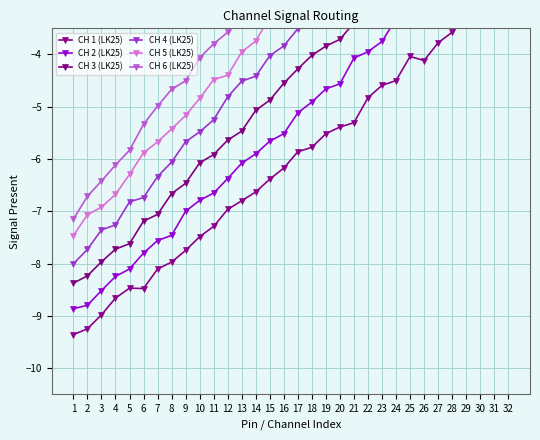

Reading right to left, transcribe all the data shown in this chart.

CH 1 (LK25): 32=-2.6	31=-2.9	30=-3.0	29=-3.2	28=-3.6	27=-3.8	26=-4.1	25=-4.0	24=-4.5	23=-4.6	22=-4.8	21=-5.3	20=-5.4	19=-5.5	18=-5.8	17=-5.9	16=-6.2	15=-6.4	14=-6.6	13=-6.8	12=-7.0	11=-7.3	10=-7.5	9=-7.7	8=-8.0	7=-8.1	6=-8.5	5=-8.5	4=-8.7	3=-9.0	2=-9.2	1=-9.4
CH 2 (LK25): 32=-1.5	31=-1.9	30=-2.1	29=-2.2	28=-2.7	27=-2.8	26=-3.1	25=-3.2	24=-3.3	23=-3.8	22=-3.9	21=-4.1	20=-4.6	19=-4.7	18=-4.9	17=-5.1	16=-5.5	15=-5.7	14=-5.9	13=-6.1	12=-6.4	11=-6.7	10=-6.8	9=-7.0	8=-7.5	7=-7.6	6=-7.8	5=-8.1	4=-8.2	3=-8.5	2=-8.8	1=-8.9
CH 3 (LK25): 32=-0.5	31=-0.8	30=-1.0	29=-1.2	28=-1.4	27=-1.7	26=-2.1	25=-2.3	24=-2.4	23=-2.7	22=-3.0	21=-3.4	20=-3.7	19=-3.8	18=-4.0	17=-4.3	16=-4.6	15=-4.9	14=-5.1	13=-5.5	12=-5.6	11=-5.9	10=-6.1	9=-6.5	8=-6.7	7=-7.1	6=-7.2	5=-7.6	4=-7.7	3=-8.0	2=-8.2	1=-8.4
CH 4 (LK25): 32=0.8	31=0.5	30=0.2	29=-0.2	28=-0.4	27=-0.7	26=-1.0	25=-1.4	24=-1.7	23=-1.9	22=-2.2	21=-2.5	20=-2.7	19=-3.1	18=-3.2	17=-3.5	16=-3.8	15=-4.0	14=-4.4	13=-4.5	12=-4.8	11=-5.2	10=-5.5	9=-5.7	8=-6.1	7=-6.3	6=-6.7	5=-6.8	4=-7.3	3=-7.4	2=-7.7	1=-8.0
CH 5 (LK25): 32=1.8	31=1.4	30=1.2	29=0.9	28=0.6	27=0.2	26=0.1	25=-0.2	24=-0.6	23=-0.9	22=-1.3	21=-1.5	20=-1.8	19=-2.1	18=-2.4	17=-2.8	16=-2.9	15=-3.3	14=-3.7	13=-4.0	12=-4.4	11=-4.5	10=-4.8	9=-5.2	8=-5.4	7=-5.7	6=-5.9	5=-6.3	4=-6.7	3=-6.9	2=-7.1	1=-7.5
CH 6 (LK25): 32=2.9	31=2.6	30=2.2	29=2.0	28=1.7	27=1.2	26=1.0	25=0.6	24=0.4	23=0.0	22=-0.3	21=-0.5	20=-0.8	19=-1.2	18=-1.6	17=-1.9	16=-2.2	15=-2.5	14=-2.9	13=-3.2	12=-3.6	11=-3.8	10=-4.1	9=-4.5	8=-4.7	7=-5.0	6=-5.3	5=-5.8	4=-6.1	3=-6.4	2=-6.7	1=-7.2